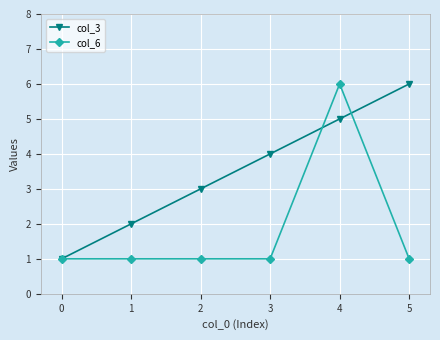

Rank the series at 5 from lowest to highest value.

col_6, col_3